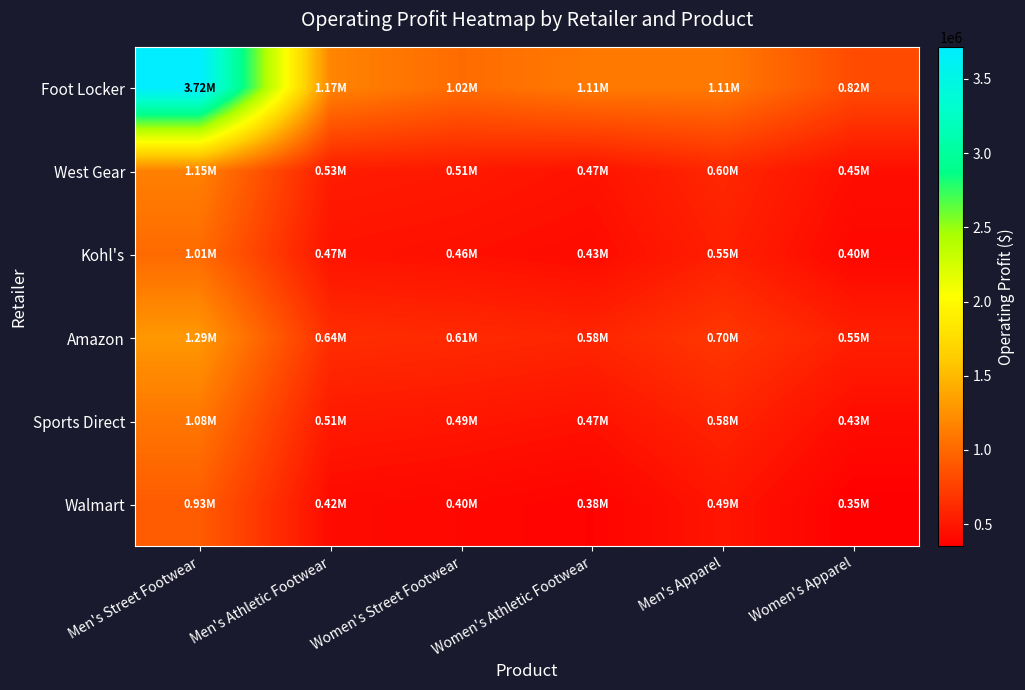

What is the total value across all series at Men's Street Footwear?

9182000.0